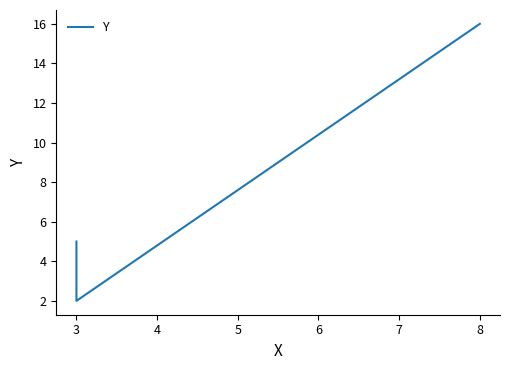

How many values exceed 5?

1